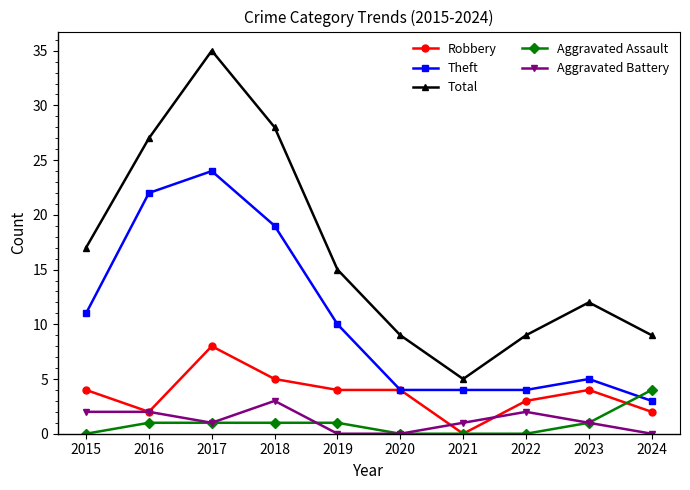

At 2018, list the series in order from smallest to largest.

Aggravated Assault, Aggravated Battery, Robbery, Theft, Total